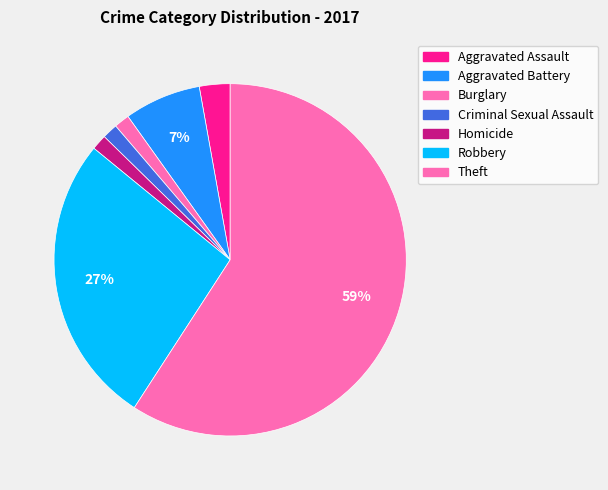

Which slice represents more than half of the pie?

Theft